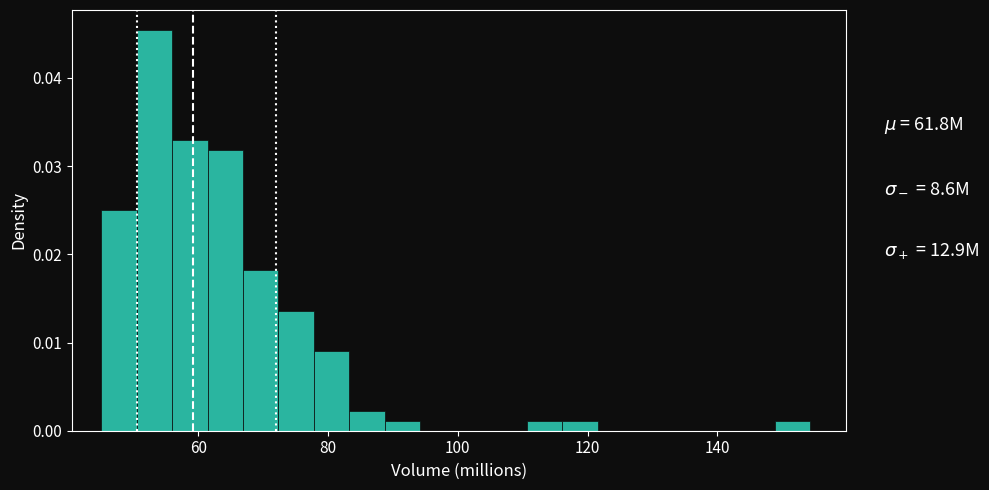

Read against the x-axis, roughly where is the centre of the tallest bar?

54